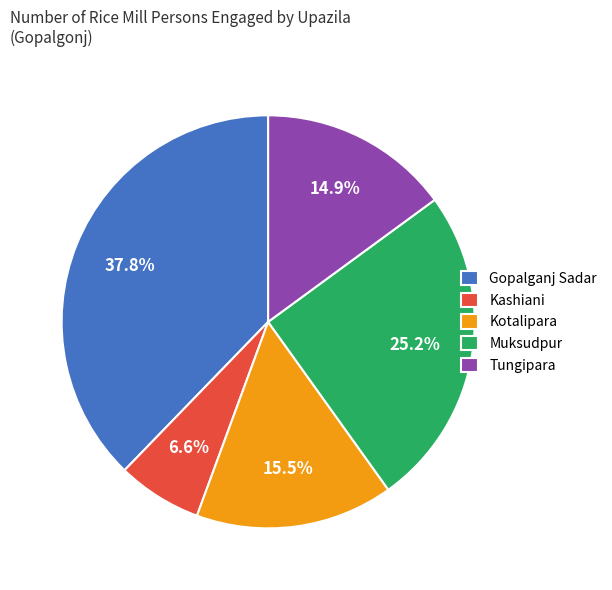

Which has a higher value, Gopalganj Sadar or Kotalipara?

Gopalganj Sadar